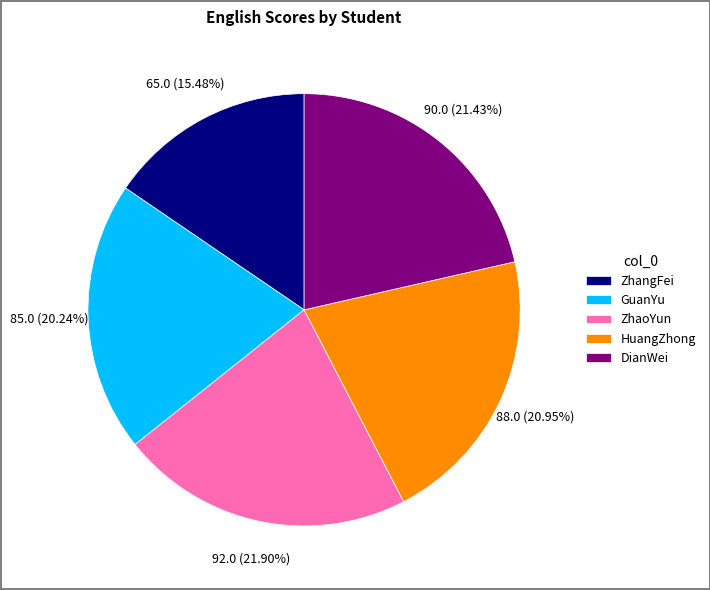

Approximately how many times larger is the value at GuanYu compared to ZhangFei?

1.3